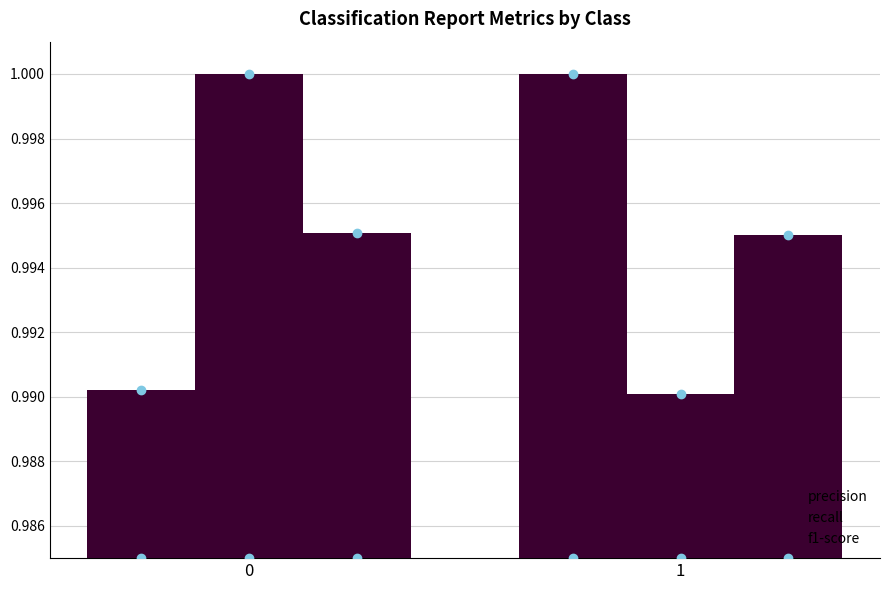

How many bars are there in total?

6